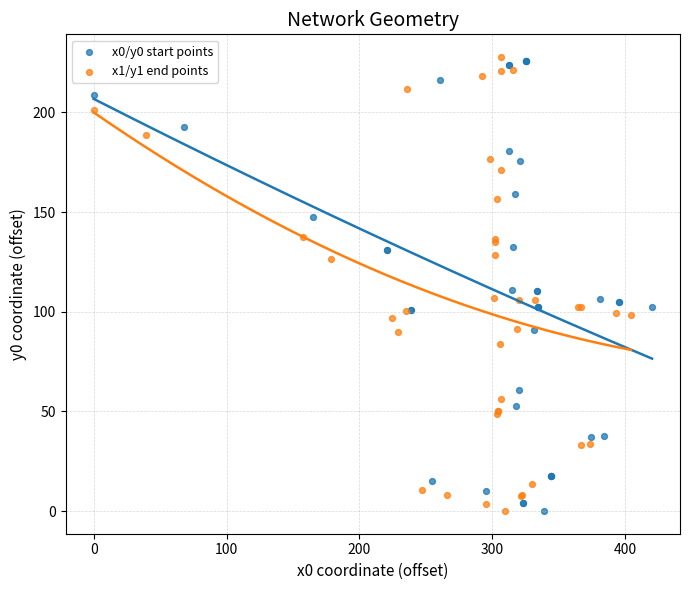

Which series contains the highest Y value?

x1/y1 end points